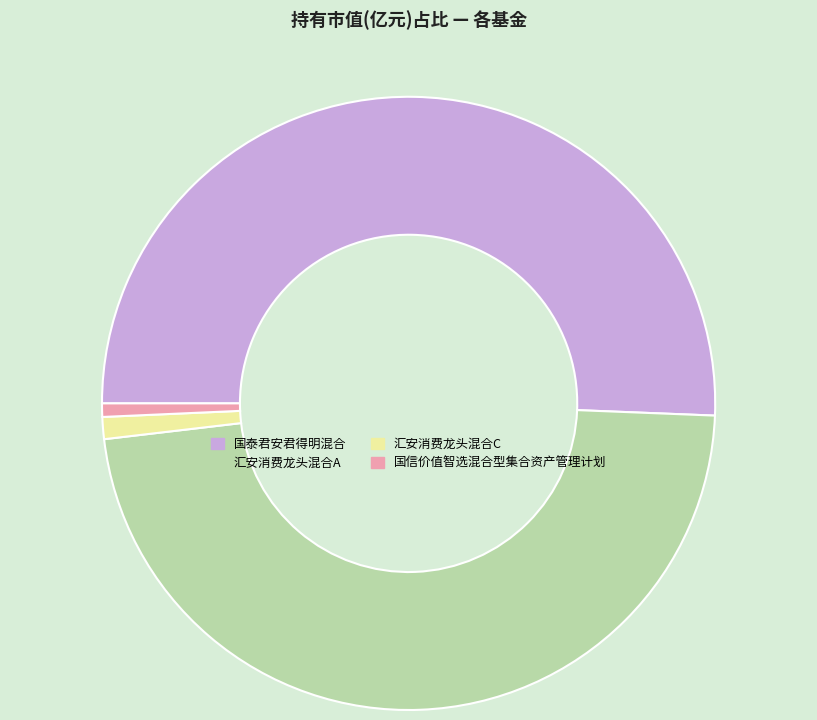

Which slice is the largest?

国泰君安君得明混合